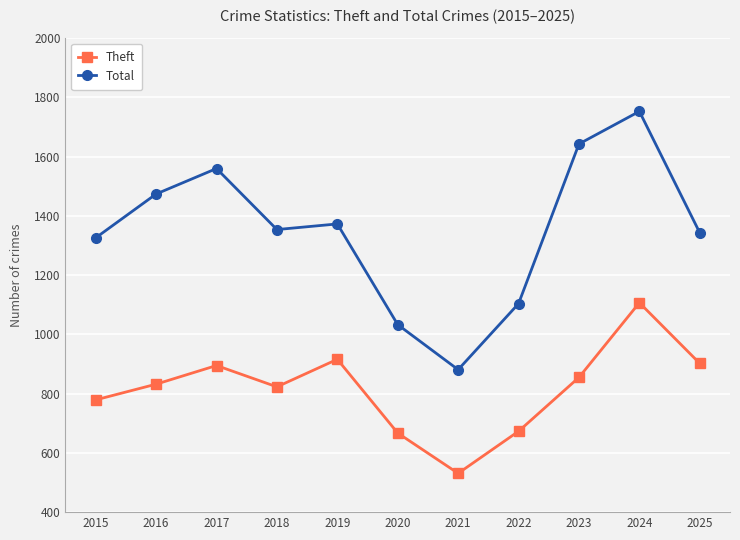

At which category does the chart reach its peak across all series?

2024